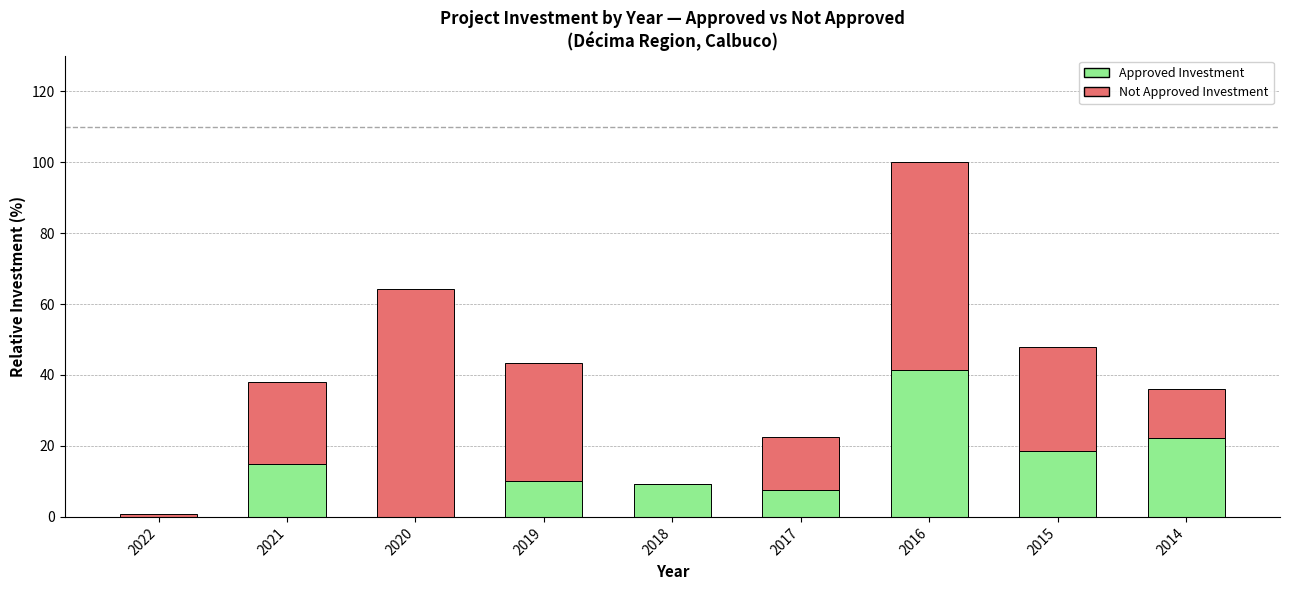

Reading left to right, what are the values for Approved Investment?

2022=0.0	2021=14.9	2020=0.0	2019=10.2	2018=9.2	2017=7.5	2016=41.3	2015=18.6	2014=22.1